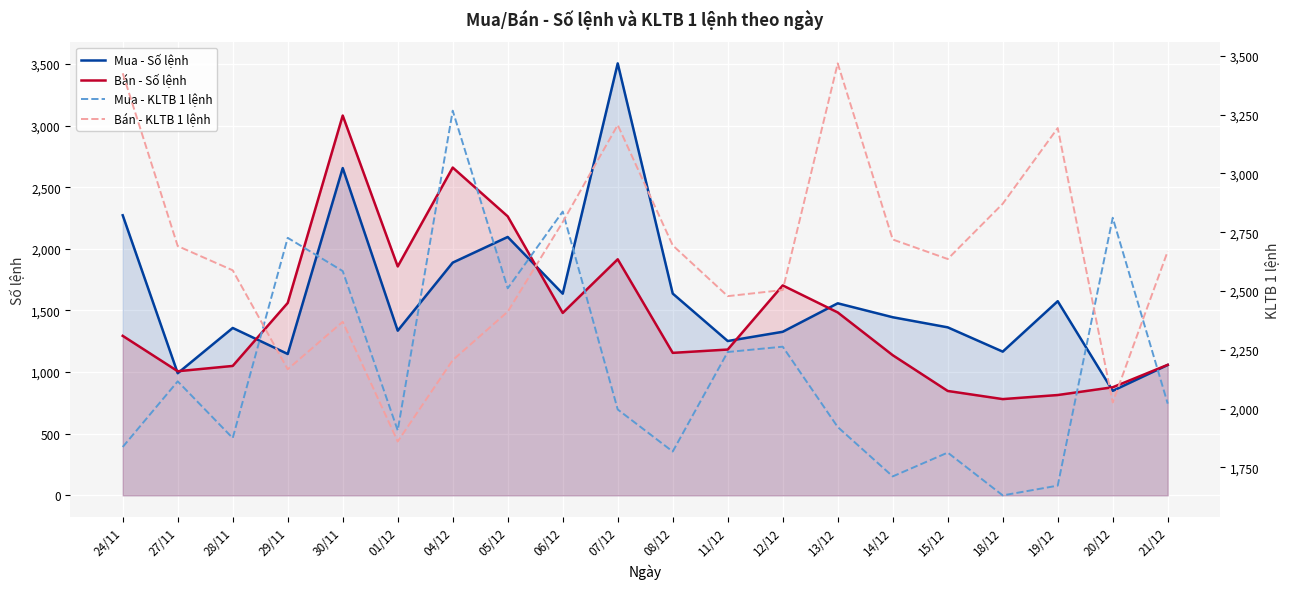

Which has a higher value, 08/12 or 28/11?

08/12